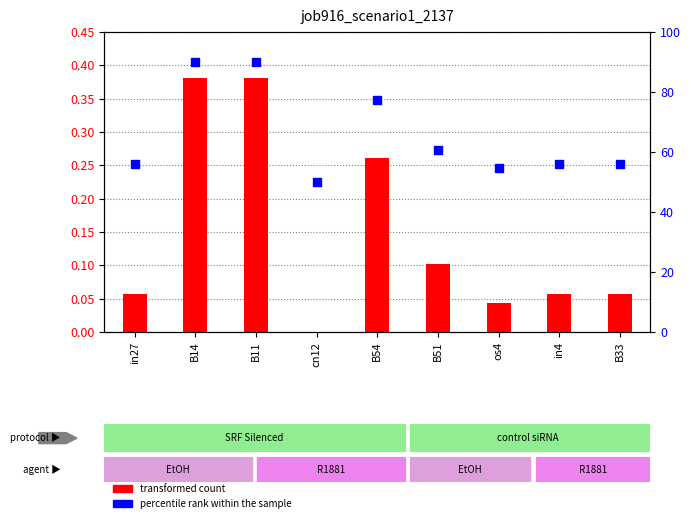

At which category is the sum across all series the highest?

B14